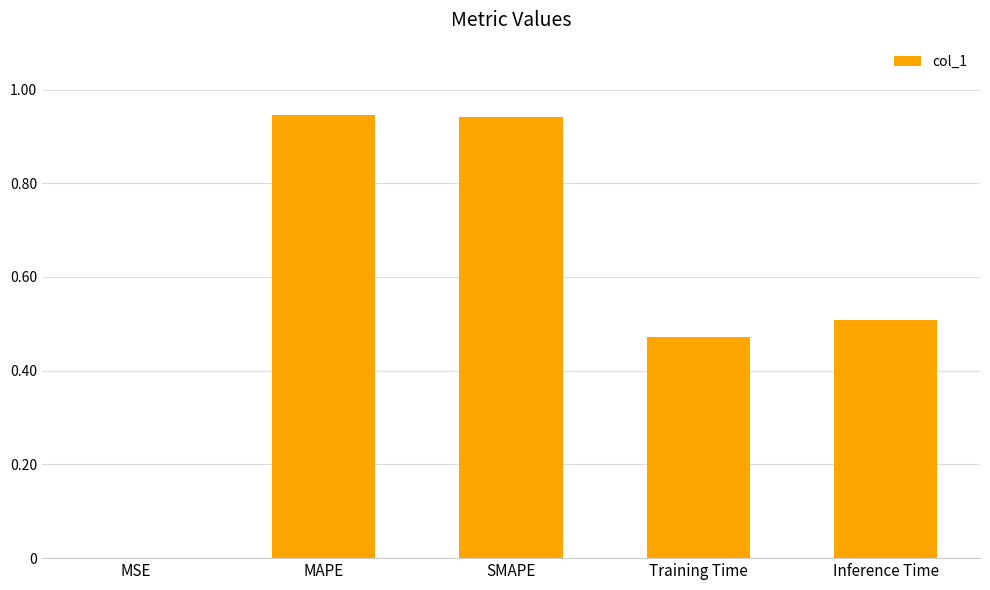

The value at SMAPE is 0.3. True or false?

False